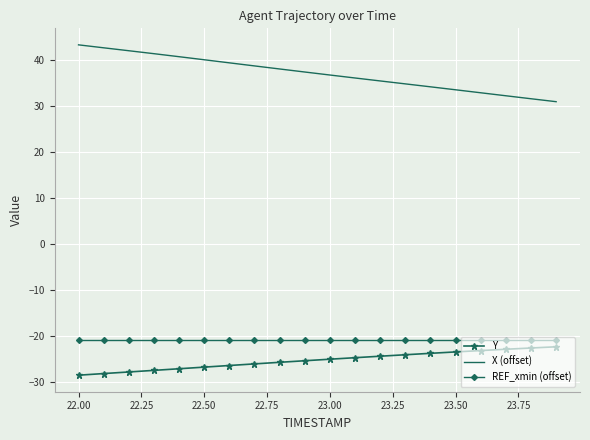

What is the highest value of the Y series?

-22.4